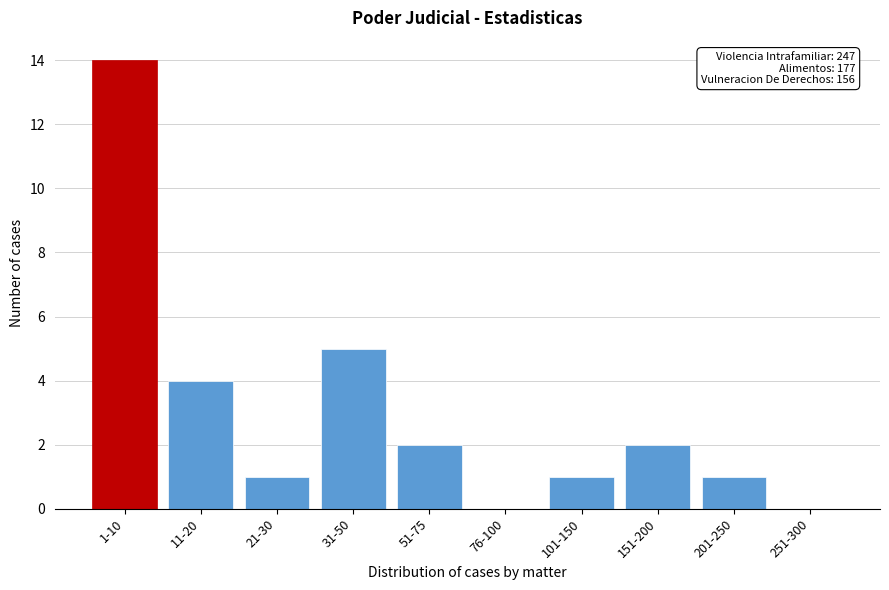

Reading left to right, list all the values displayed in this chart.

1-10=14	11-20=4	21-30=1	31-50=5	51-75=2	76-100=0	101-150=1	151-200=2	201-250=1	251-300=0